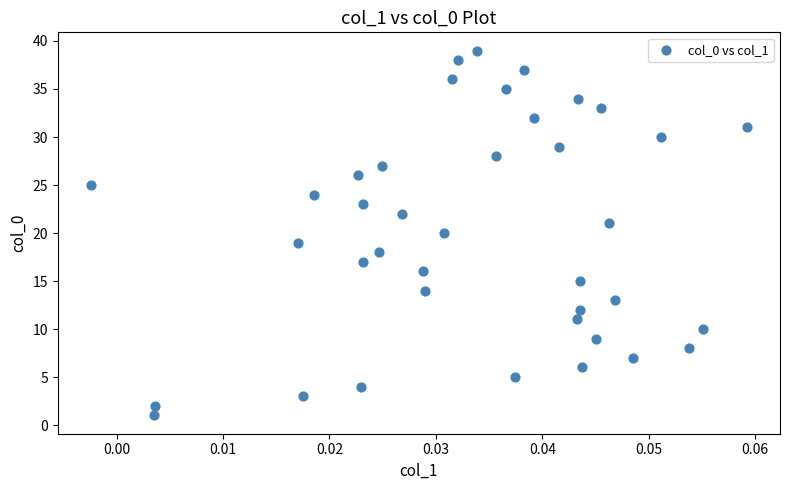

What is the range of Y values (max minus min)?

38